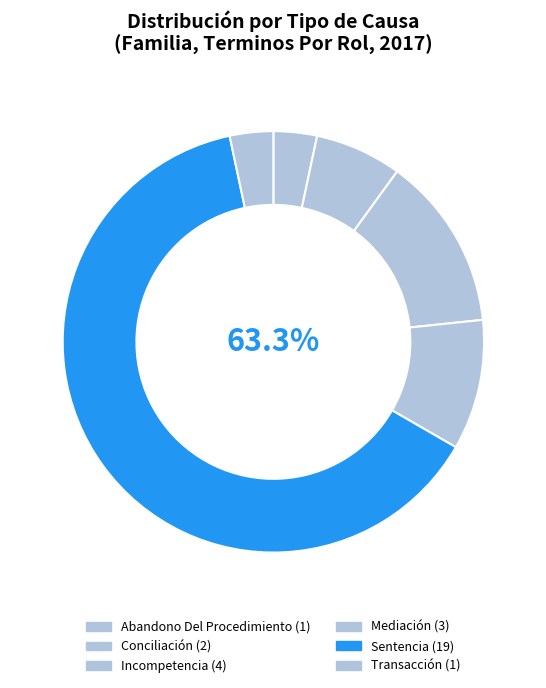

What is the largest slice in the pie chart?

Sentencia